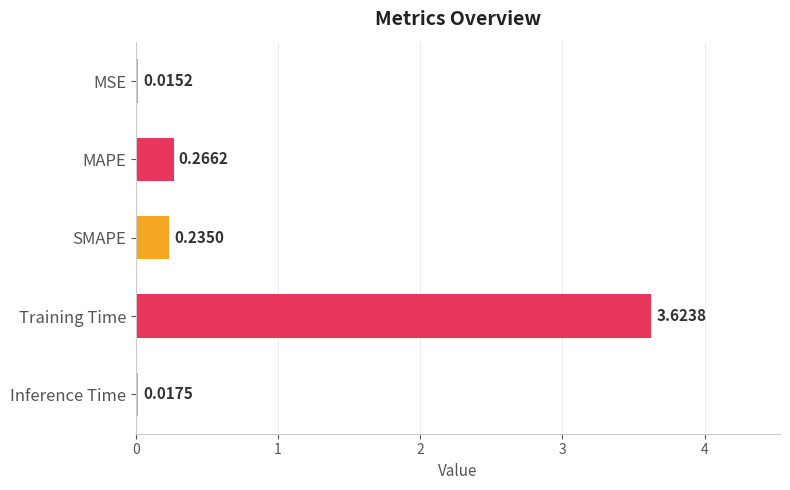

What is the label of the 3rd bar from the top?

SMAPE